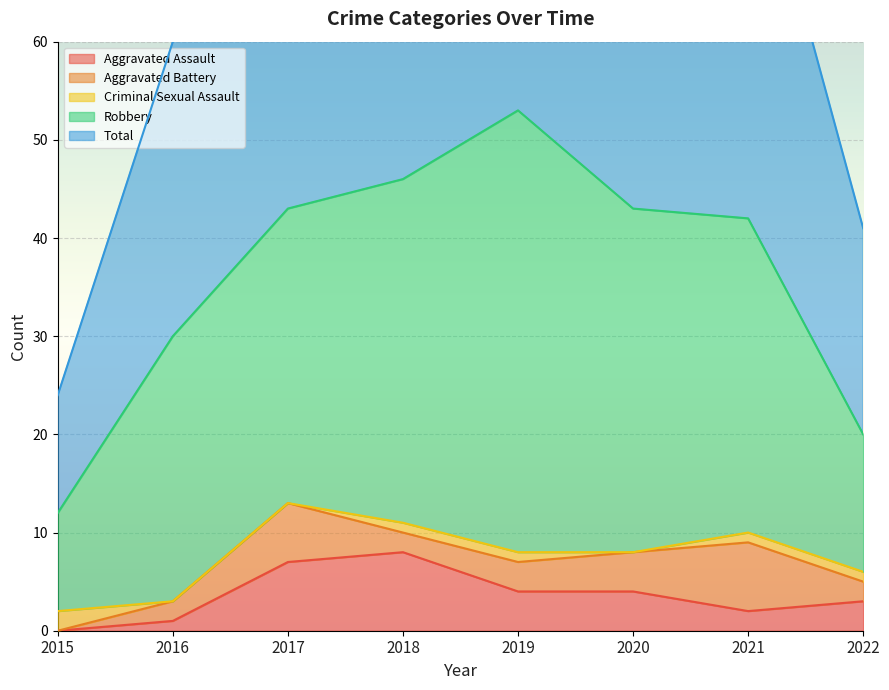

Between 2016 and 2020, which is larger?

2020